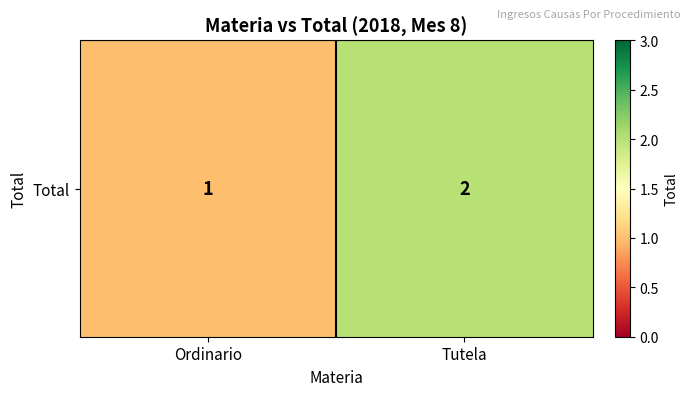

At which category does the chart reach its peak across all series?

Tutela